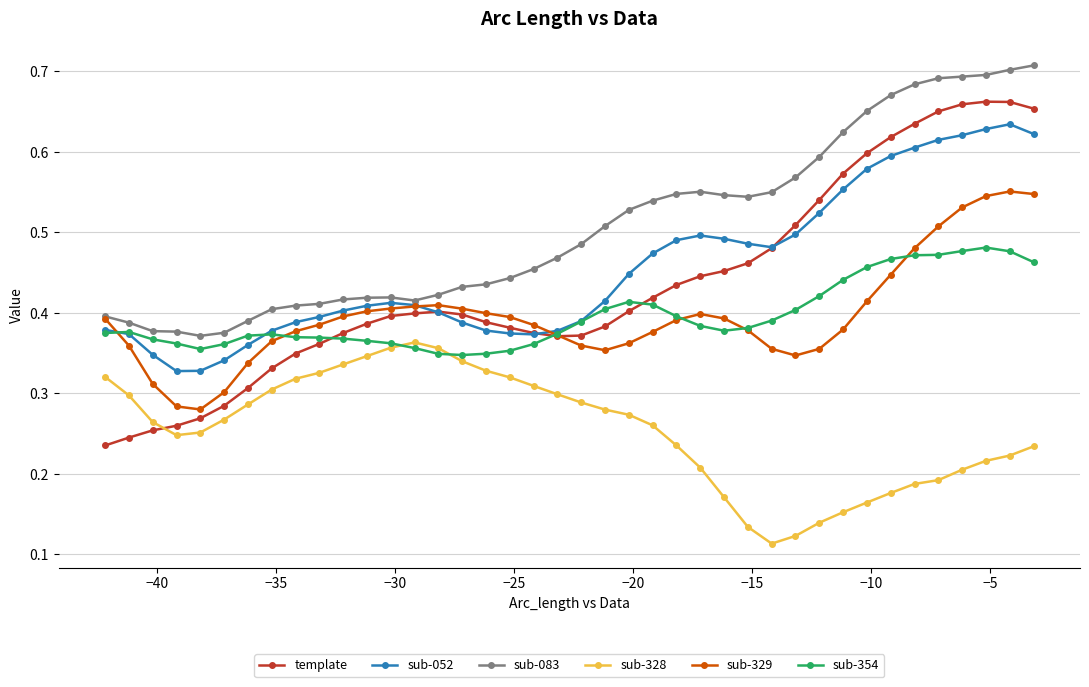

True or false: sub-052 and sub-328 cross at least once.

False